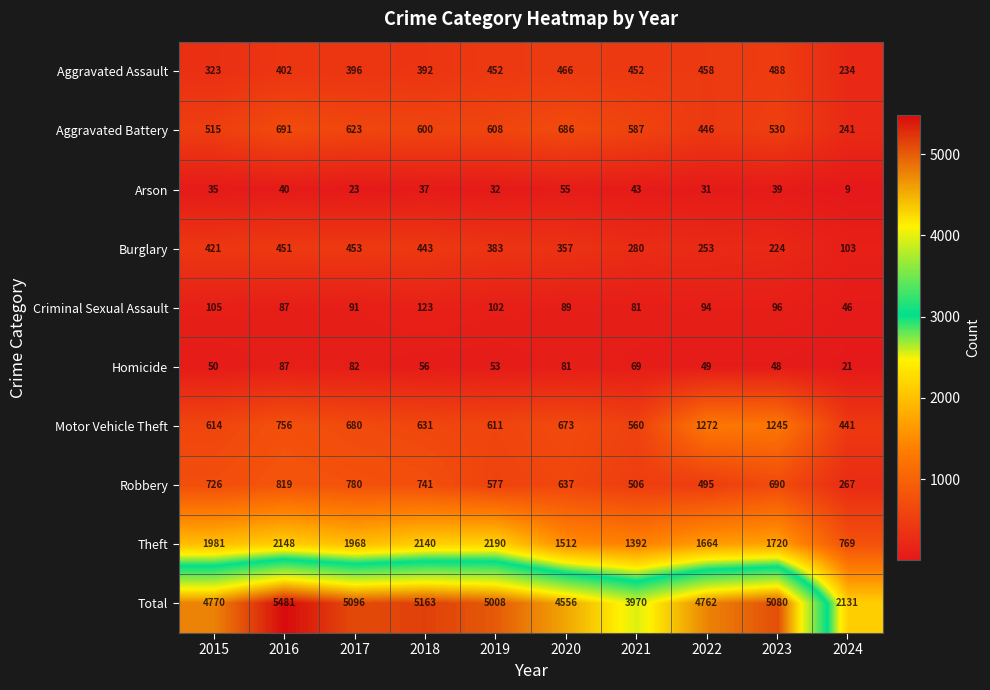

What is the spread (max minus min) of values at 2023?

5041